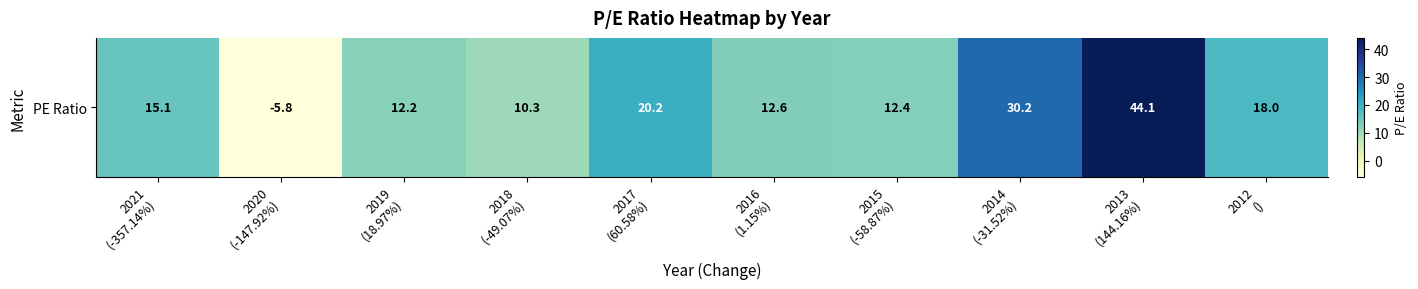

What is the smallest value displayed?

-5.8